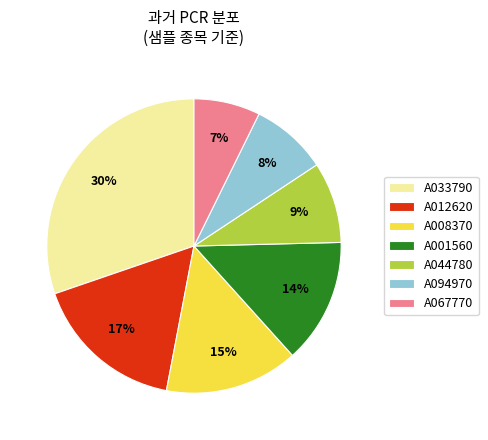

Which category has the smallest portion of the pie?

A067770